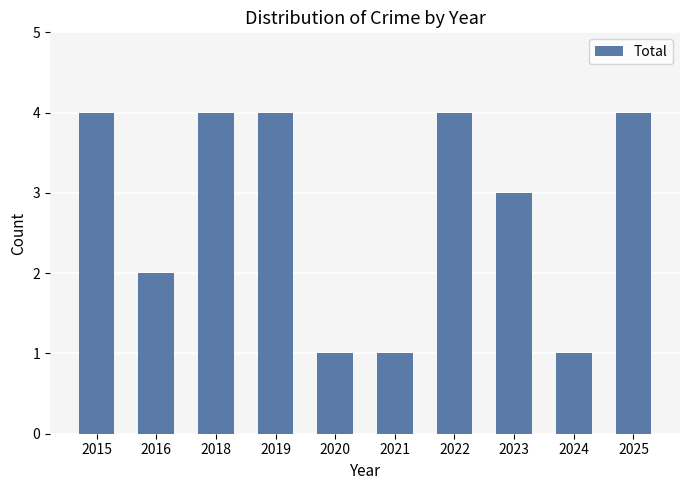

What is the maximum value shown in the chart?

4